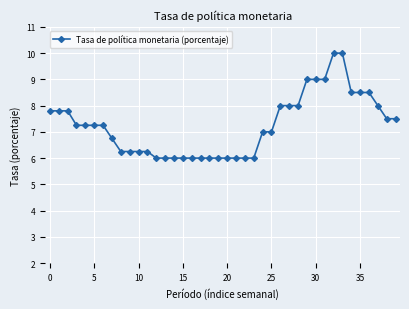

Is this an area chart (filled region under the line)?

No